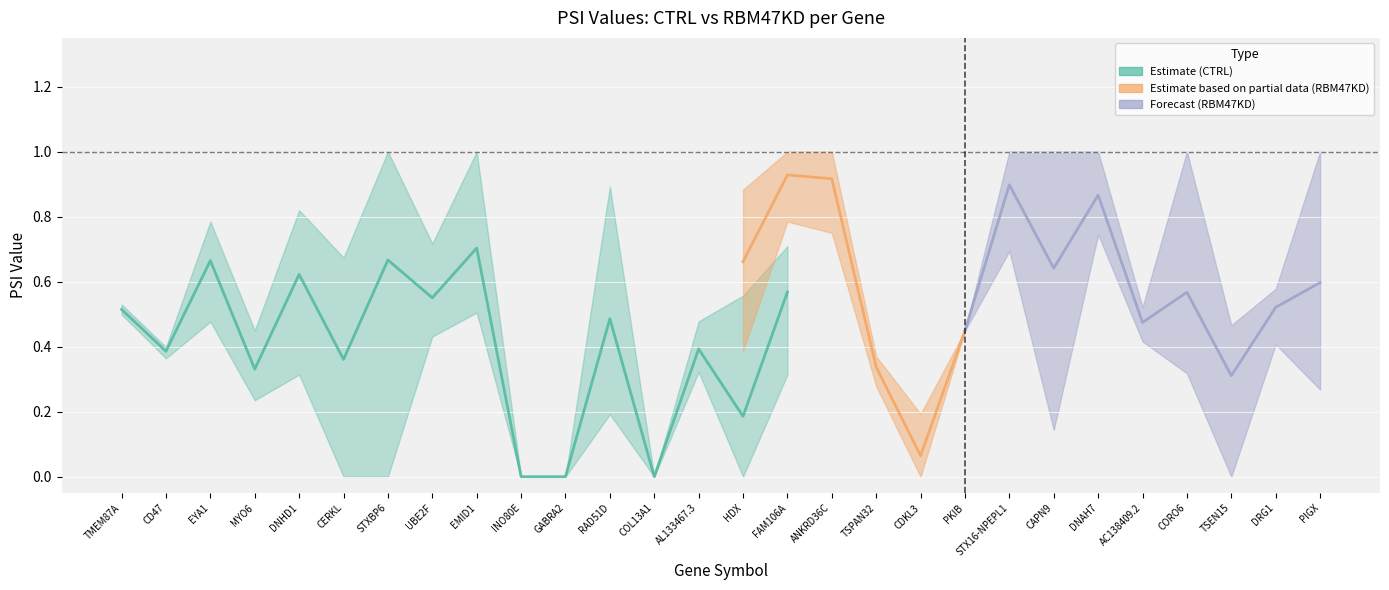

Where is the first local maximum for PSI_CTRL_2?

EYA1